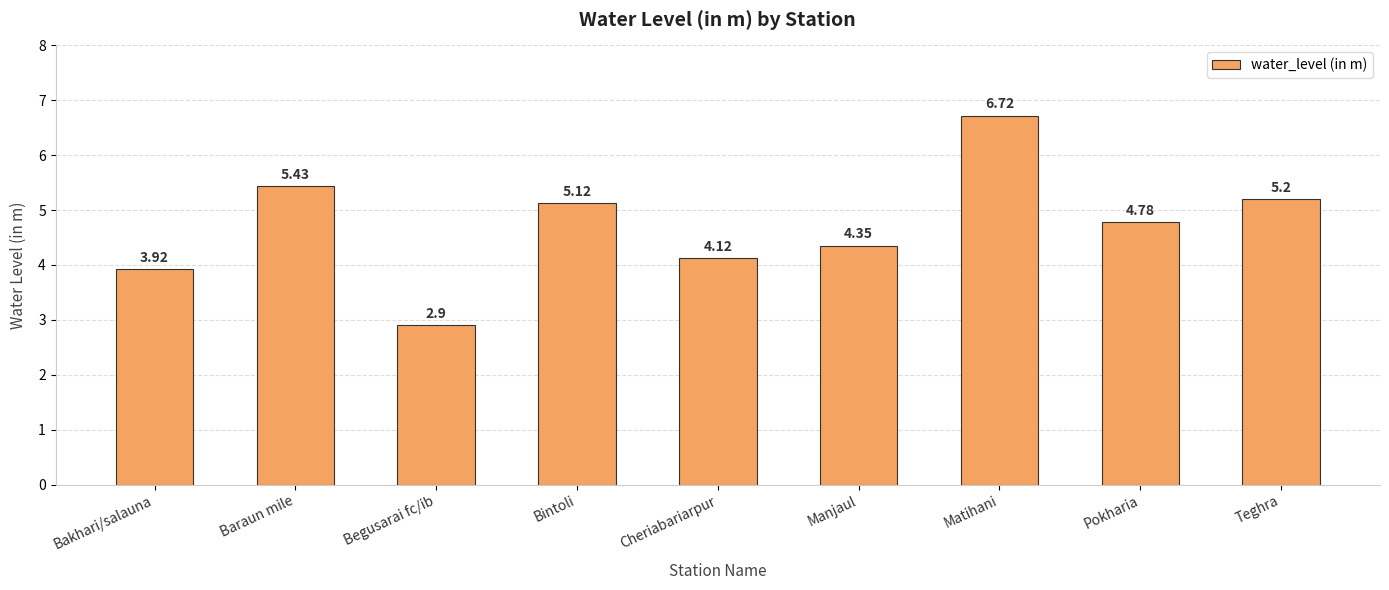

How many bars are there in total?

9